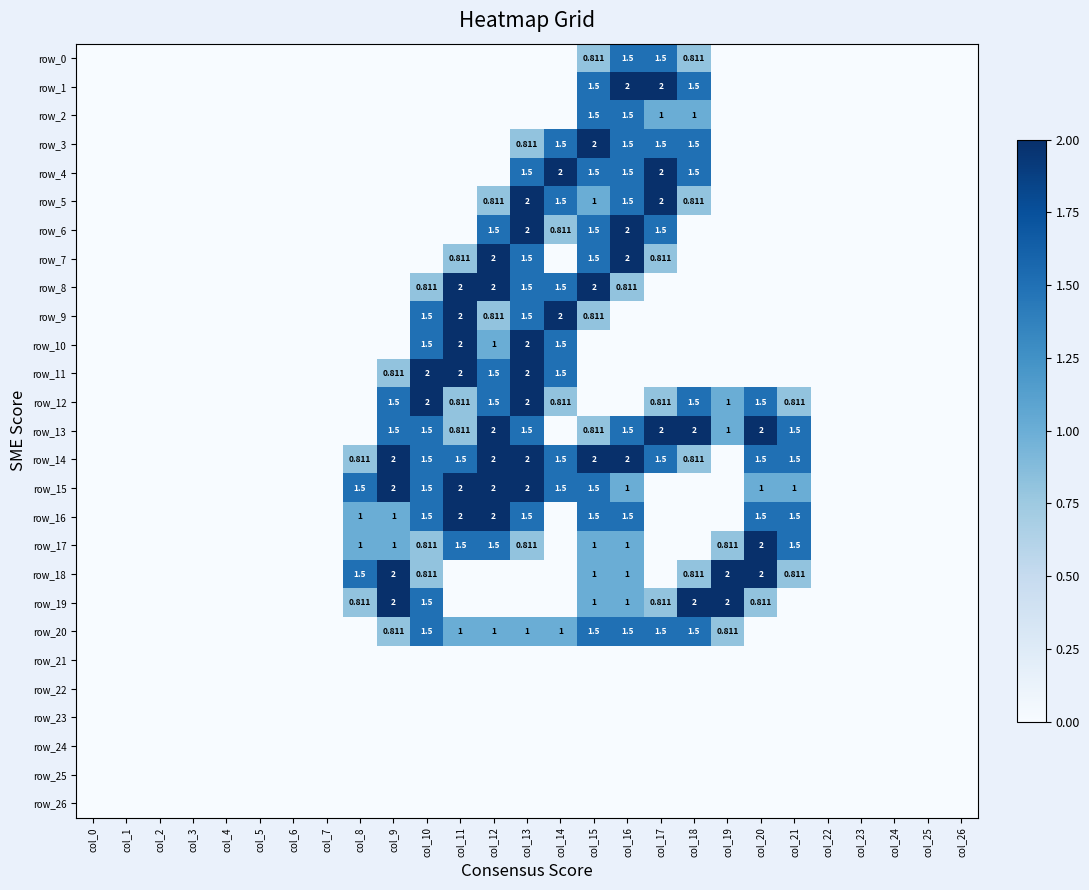

What is the approximate value of row_15 at col_16?

1.0